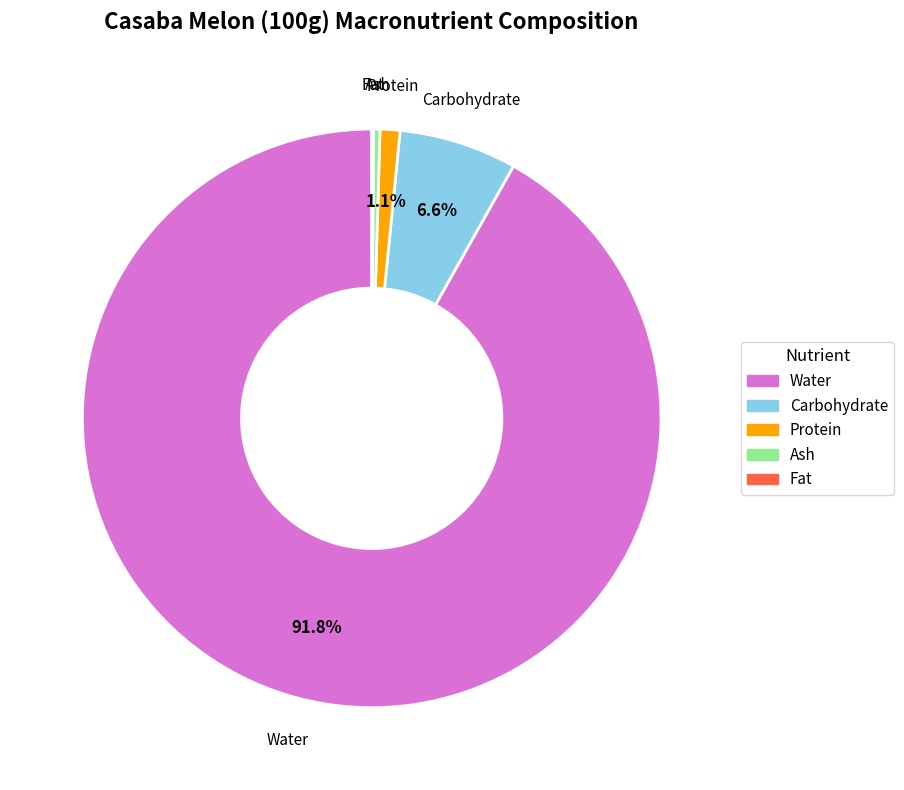

Is it true that Protein is 1% of the pie?

True